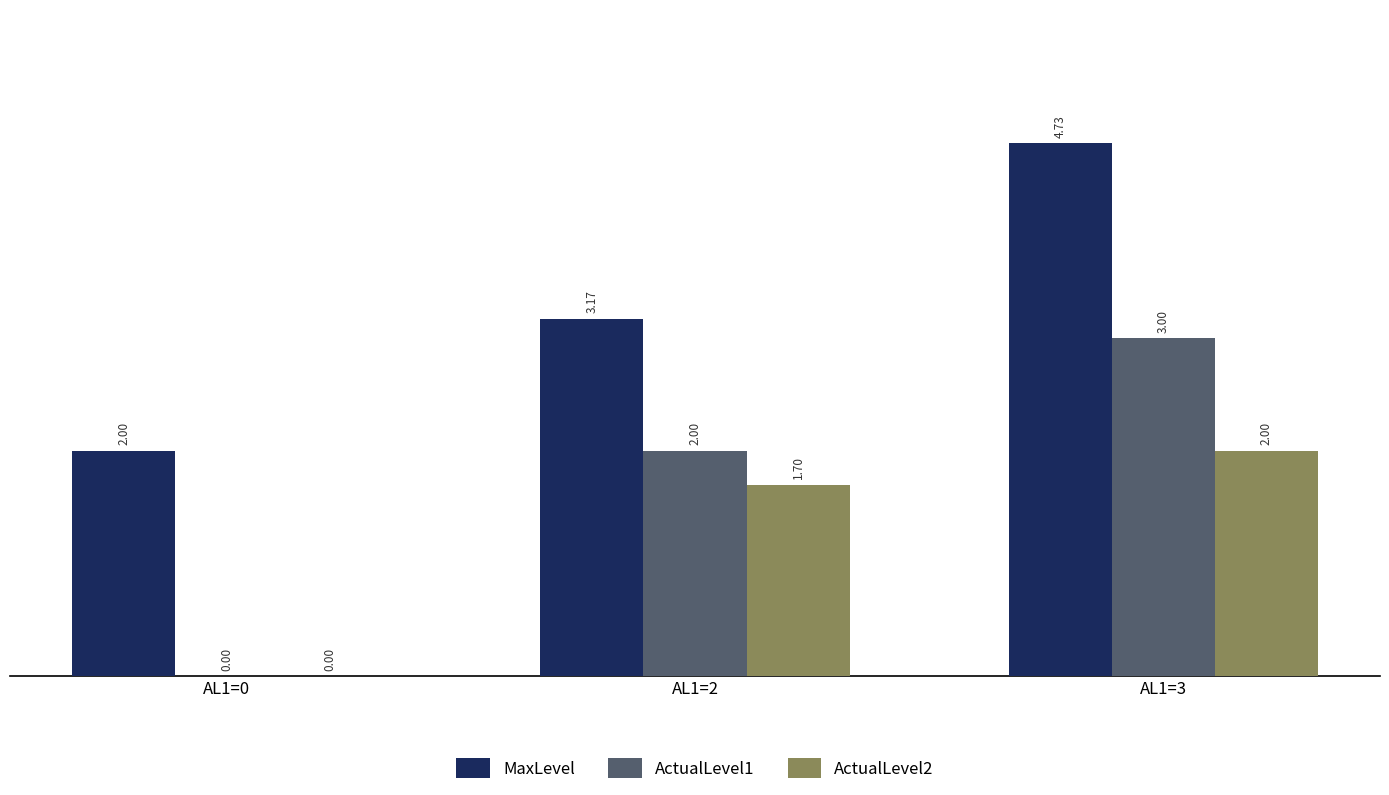

Is the value of MaxLevel at AL1=3 greater than the value of ActualLevel1 at AL1=2?

Yes